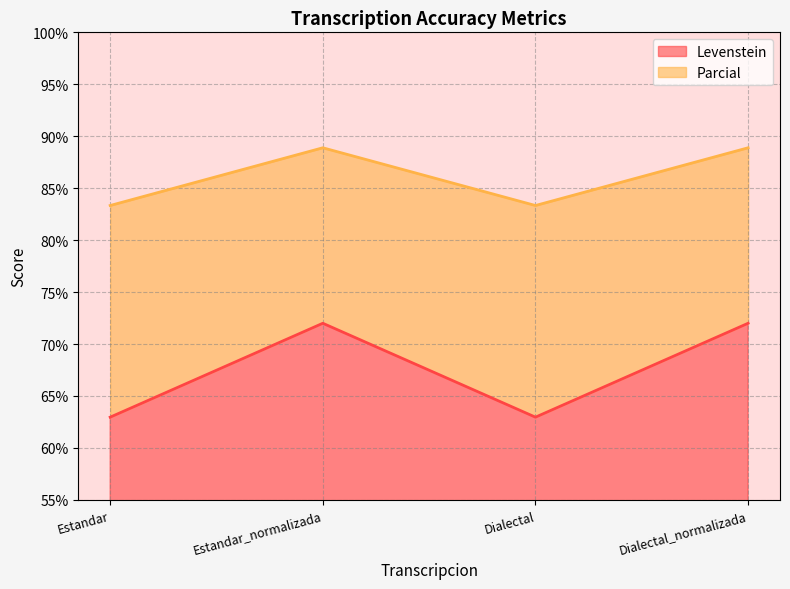

What is the total value across all series at Dialectal_normalizada?

88.9